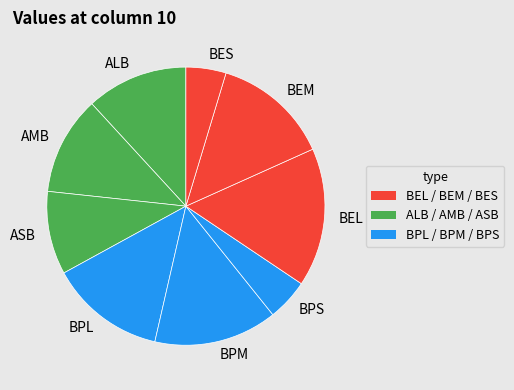

Combined, do ALB and BES account for over 50%?

No